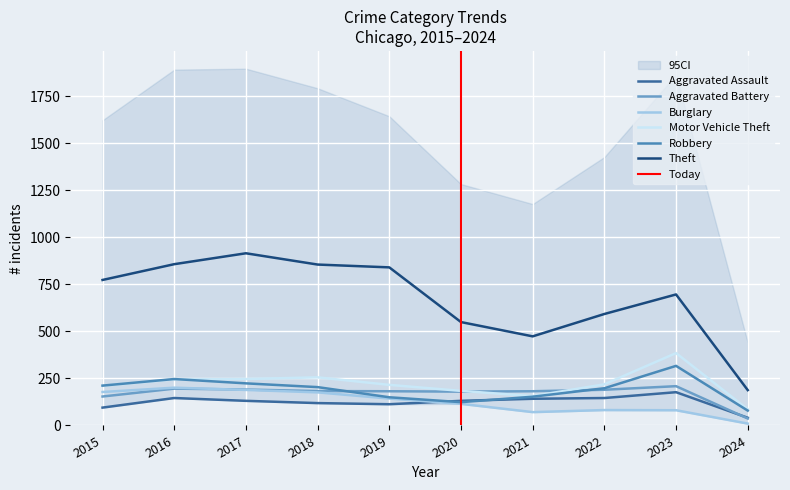

Which has a higher value, 2021 or 2016?

2016